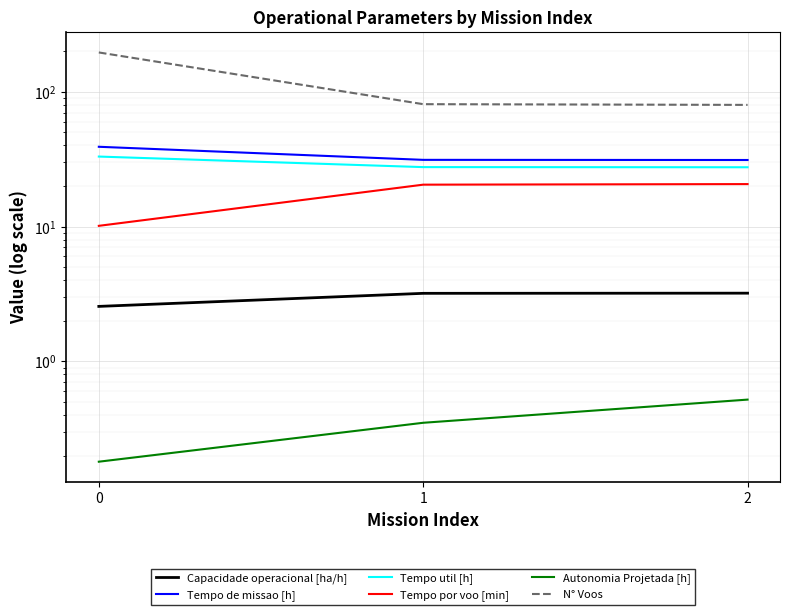

What is the difference between the maximum and minimum values in the Tempo por voo [min] series?

10.5